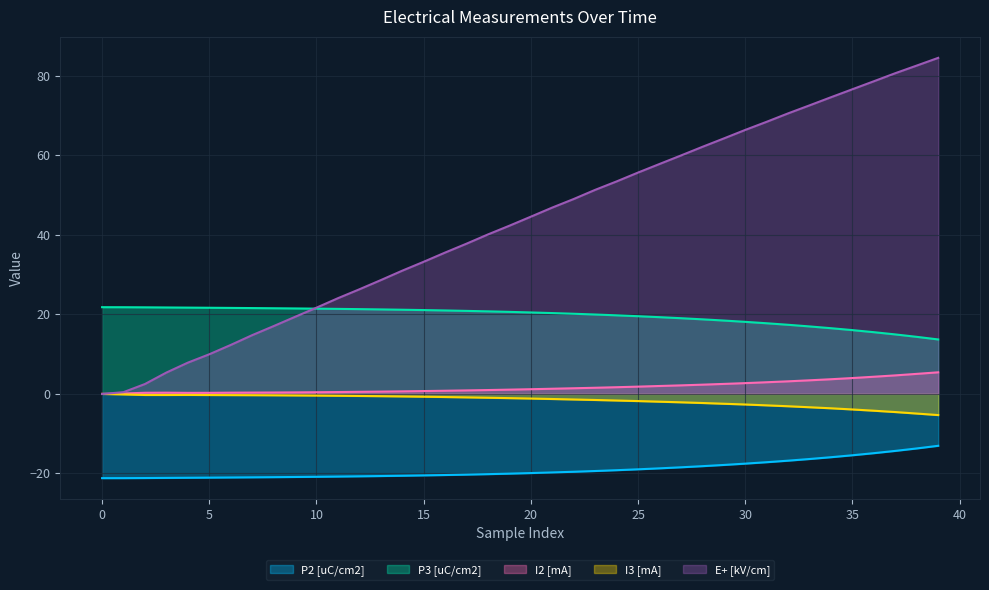

What is the maximum value for P2 [uC/cm2]?

-13.1